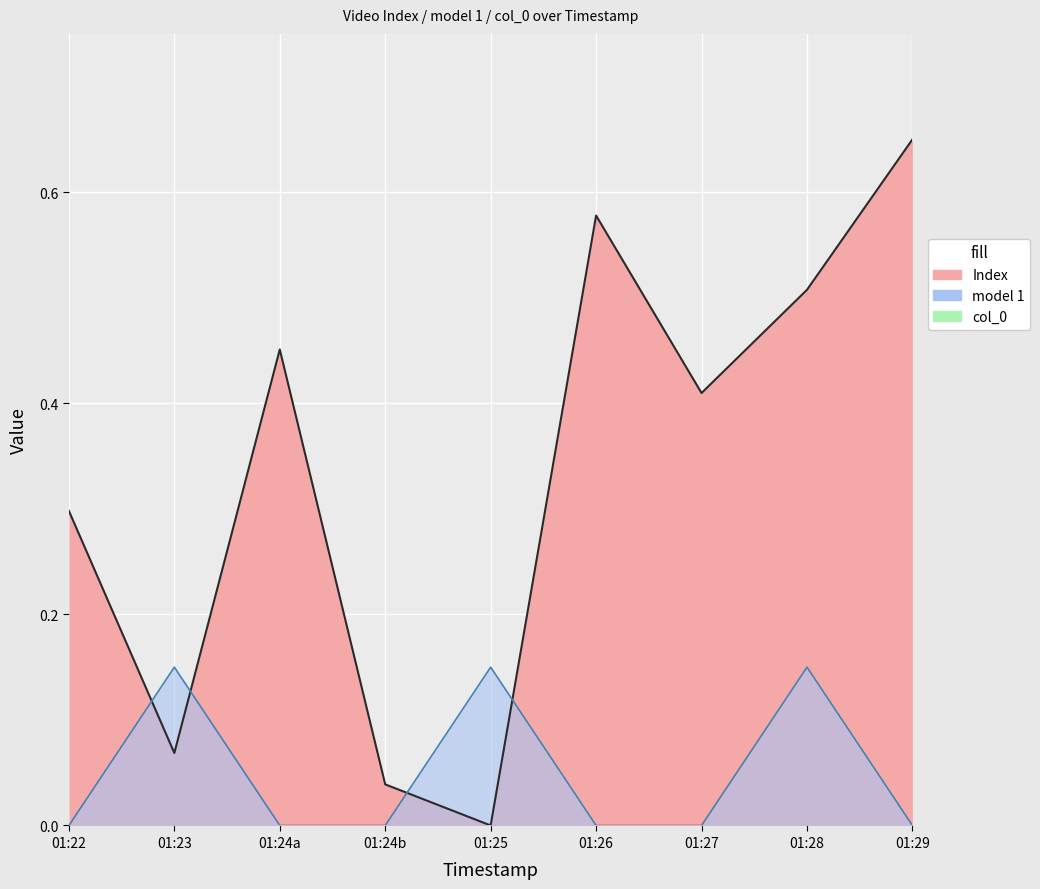

True or false: model 1 and Index intersect in this chart.

True